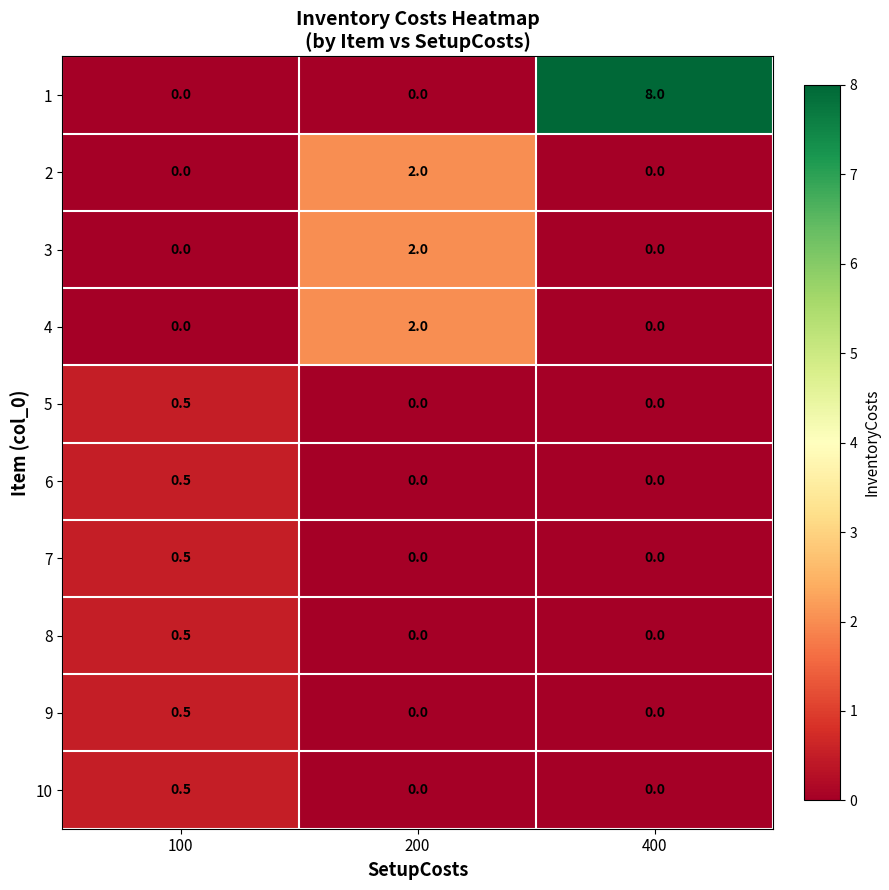

Reading left to right, list all the values displayed in this chart.

1: 100=0.0	200=0.0	400=8.0
2: 100=0.0	200=2.0	400=0.0
3: 100=0.0	200=2.0	400=0.0
4: 100=0.0	200=2.0	400=0.0
5: 100=0.5	200=0.0	400=0.0
6: 100=0.5	200=0.0	400=0.0
7: 100=0.5	200=0.0	400=0.0
8: 100=0.5	200=0.0	400=0.0
9: 100=0.5	200=0.0	400=0.0
10: 100=0.5	200=0.0	400=0.0